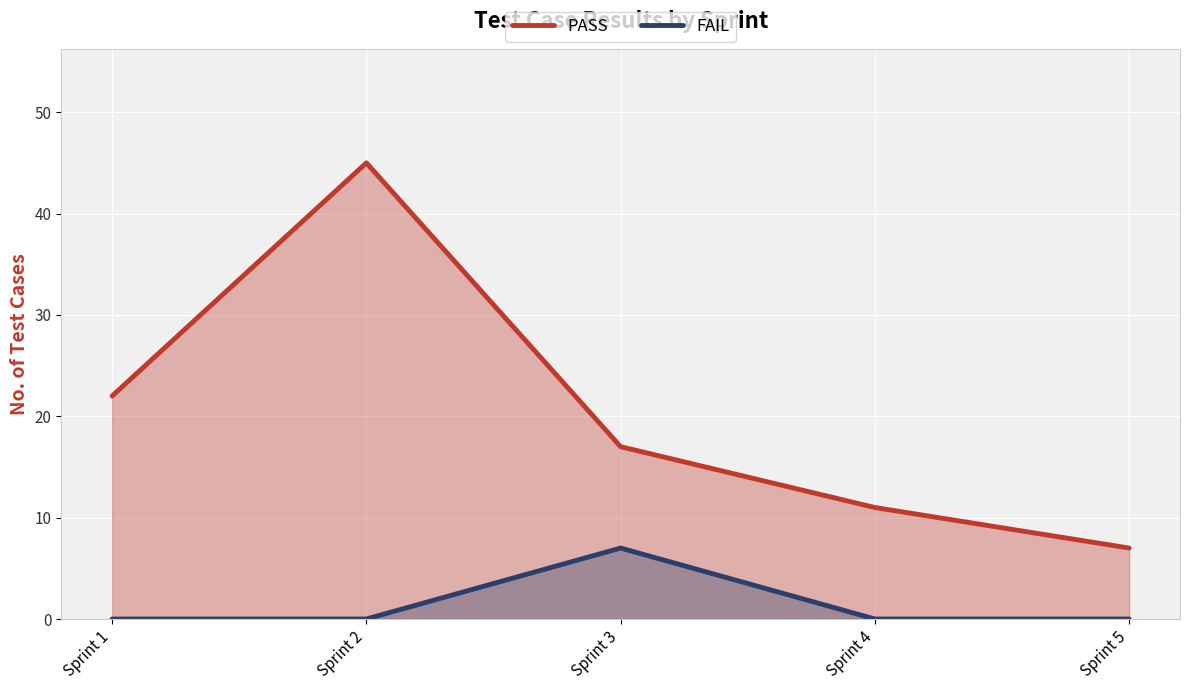

Reading right to left, extract all data points from this chart.

PASS: 7	11	17	45	22
FAIL: 0	0	7	0	0